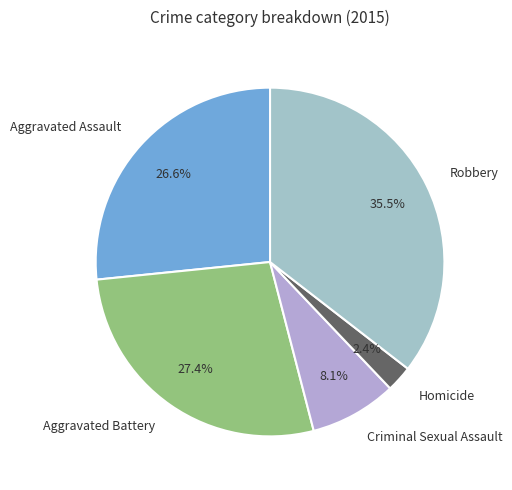

Rank the categories by value from lowest to highest.

Homicide, Criminal Sexual Assault, Aggravated Assault, Aggravated Battery, Robbery